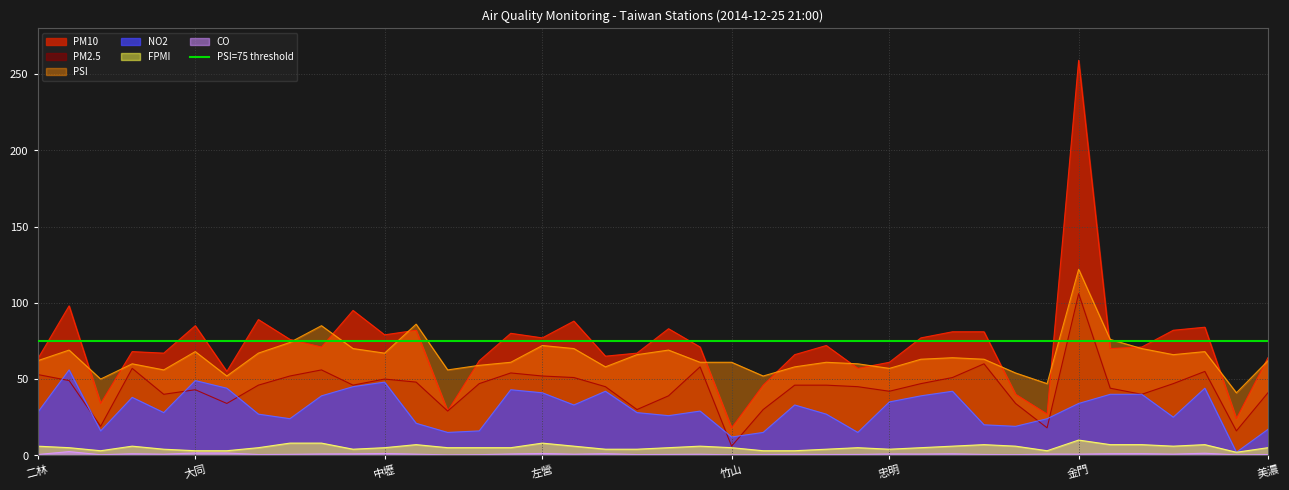

At which label does FPMI first exceed 5?

二林